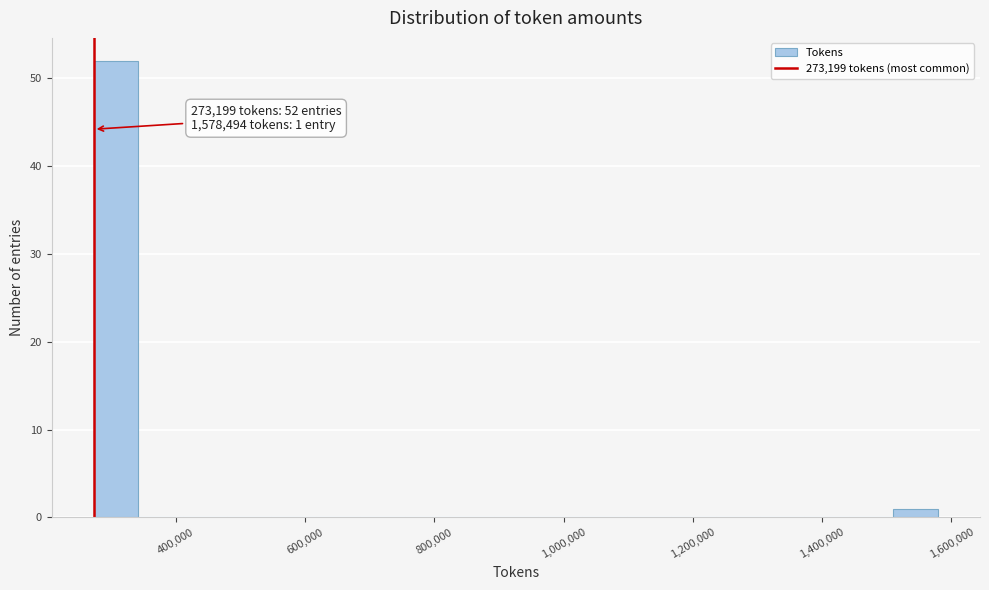

Around what value on the x-axis is the tallest bar? Give the approximate position of its centre, as read against the axis.

300000